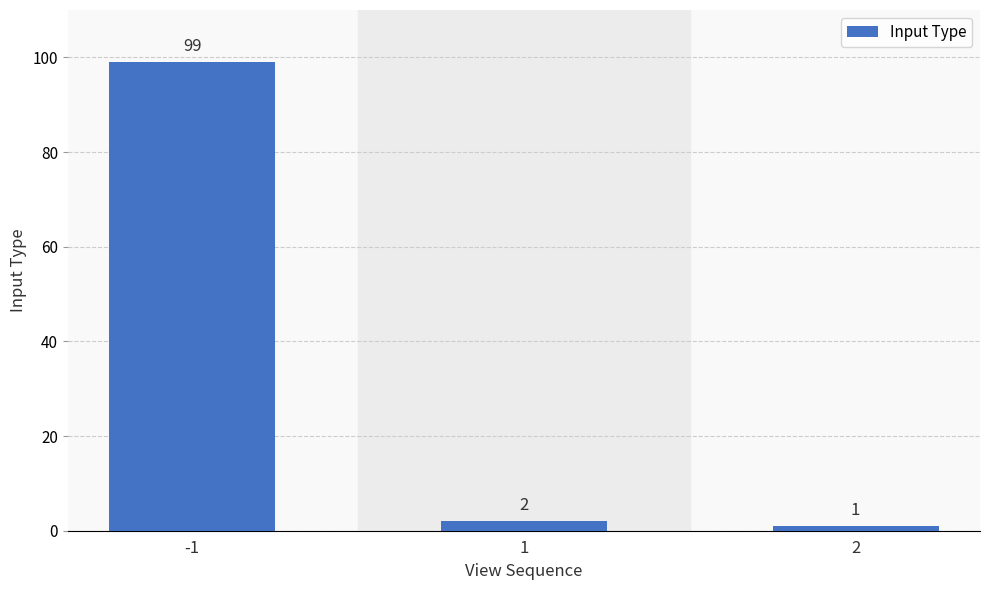

What is the change in value from -1 to 1?

-97